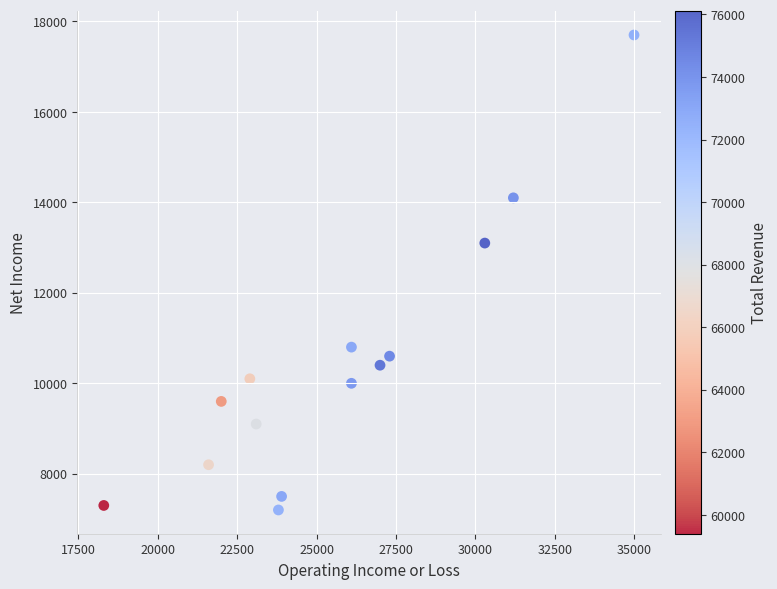

What is the range of Y values (max minus min)?

10500